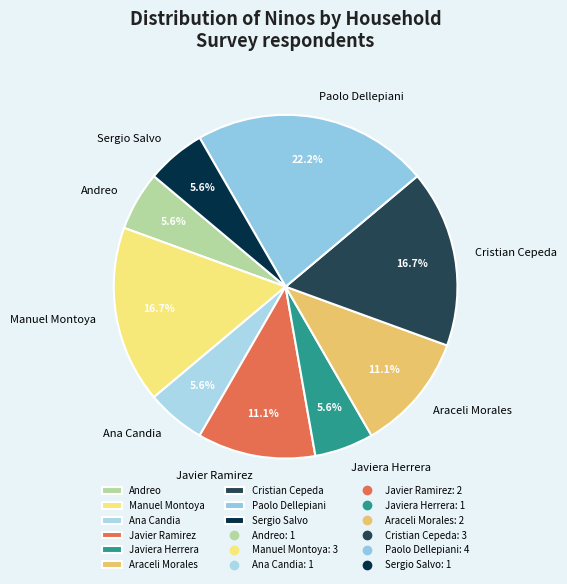

Which category has the biggest portion of the pie?

Paolo Dellepiani